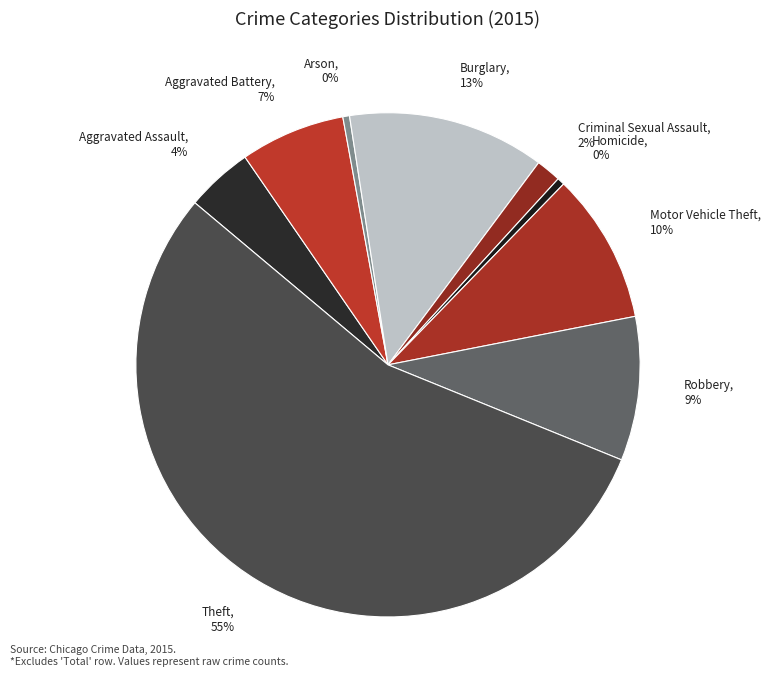

Which slice is the largest?

Theft